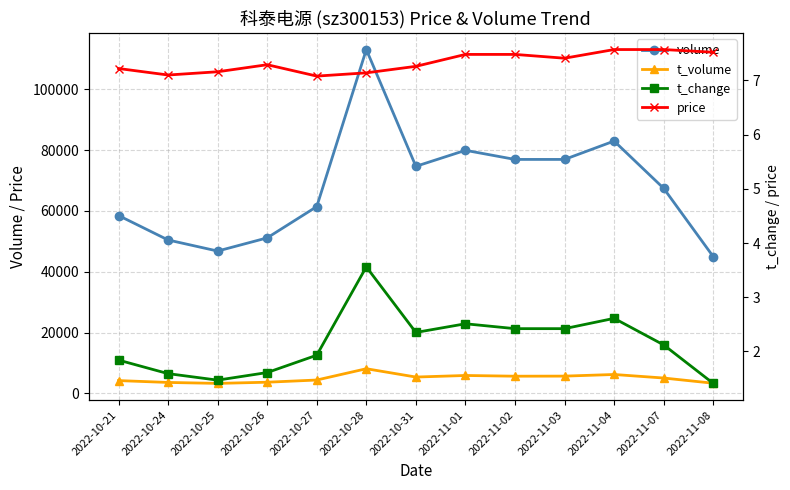

True or false: volume and t_volume cross at least once.

False